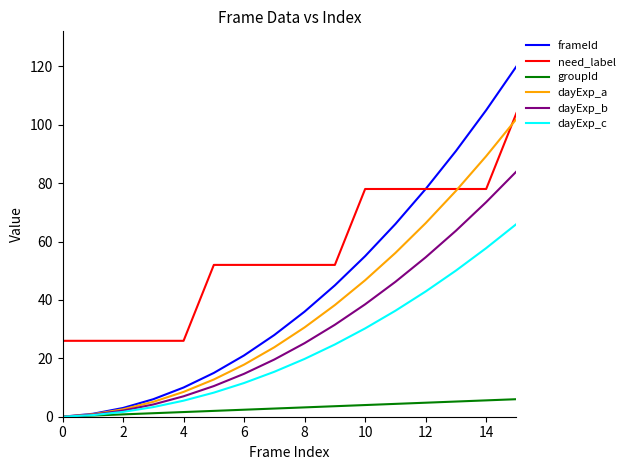

Which series has the largest total across all categories?

need_label